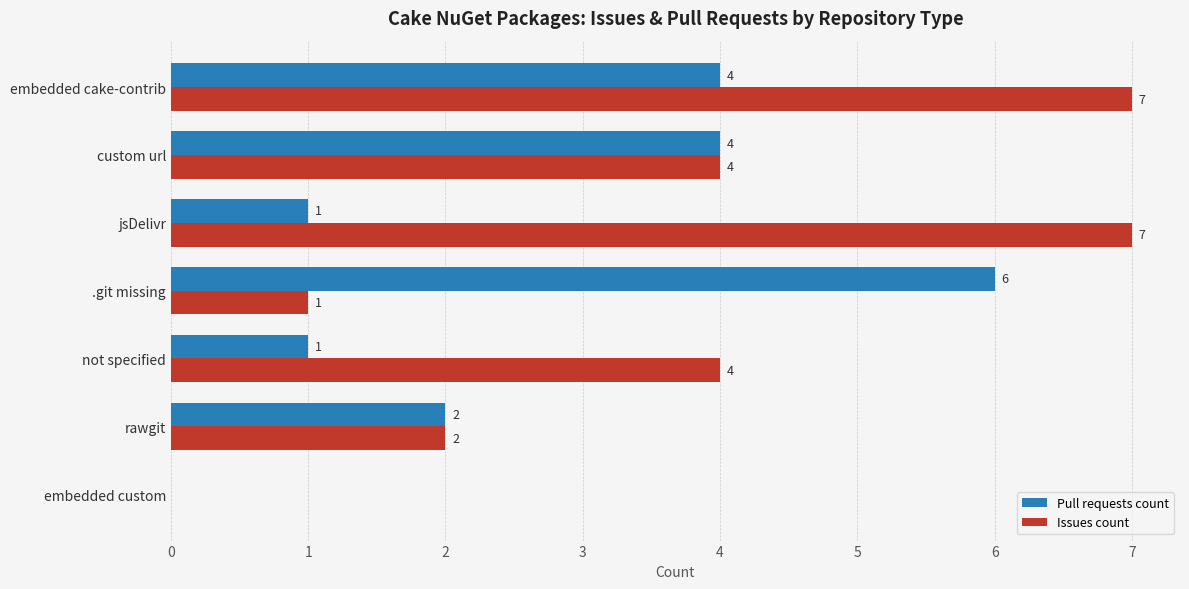

True or false: Pull requests count has a value of 2 at not specified.

False